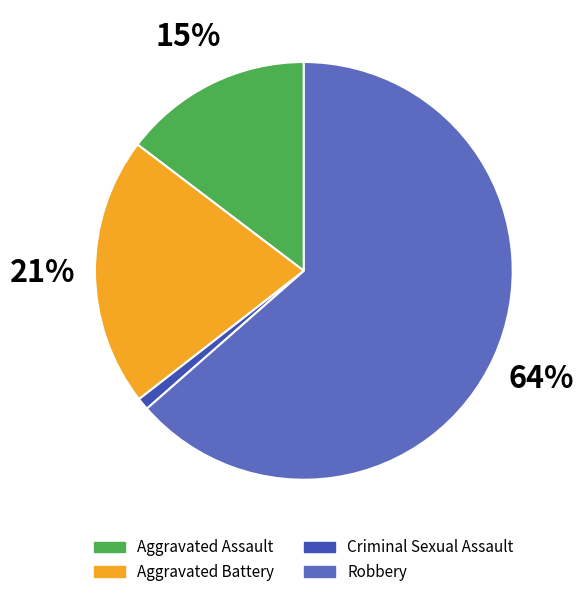

Between Robbery and Aggravated Assault, which is larger?

Robbery